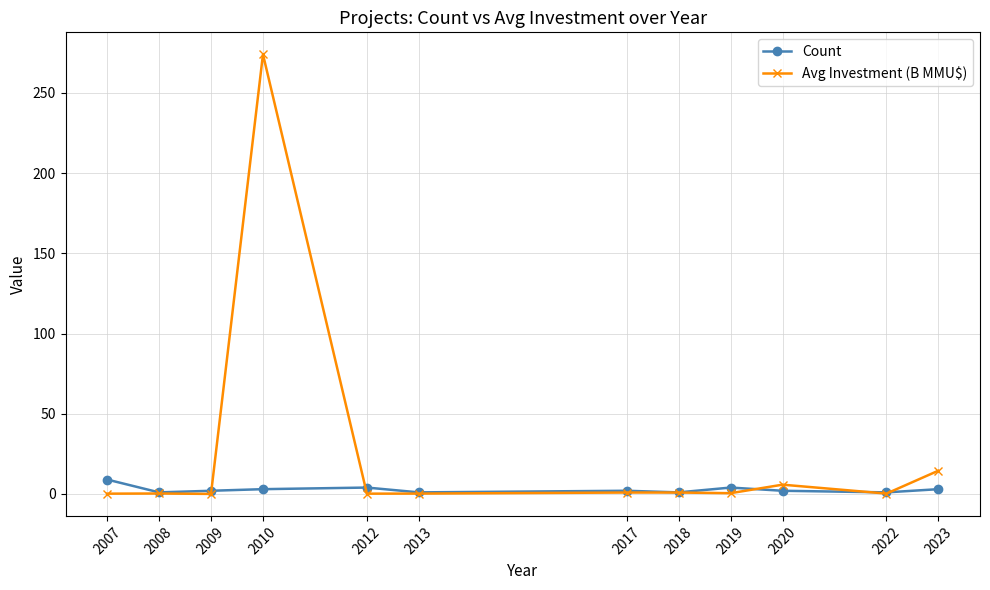

True or false: Avg Investment (B MMU$) has more than 0 interior local peaks.

True